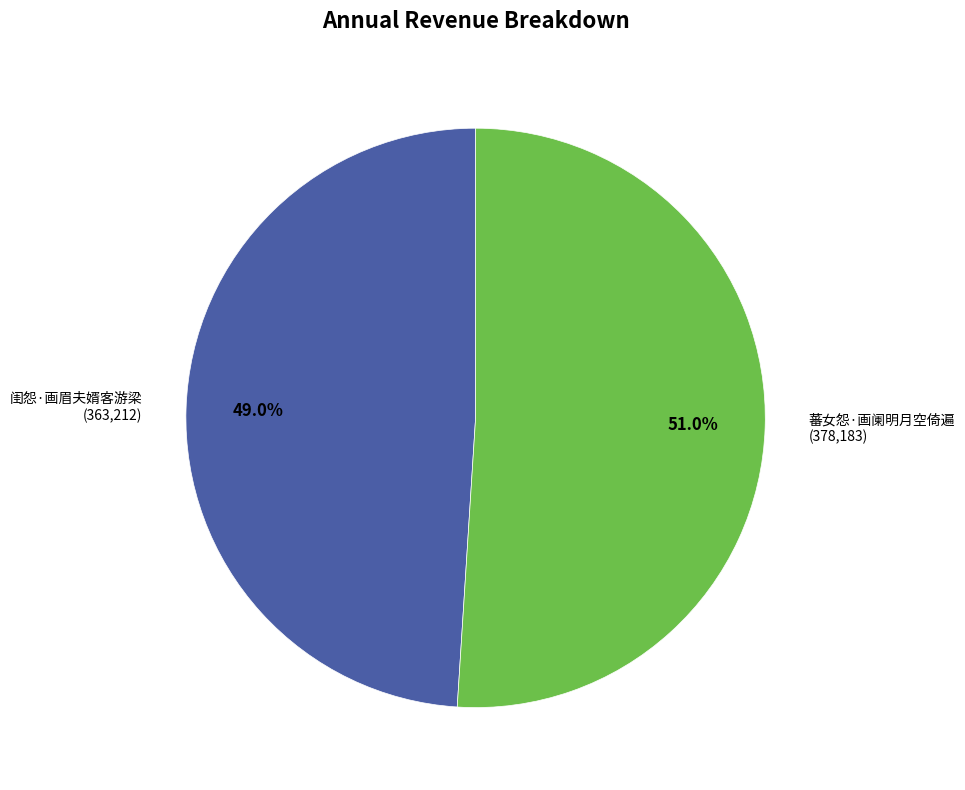

How many segments does this pie chart have?

2